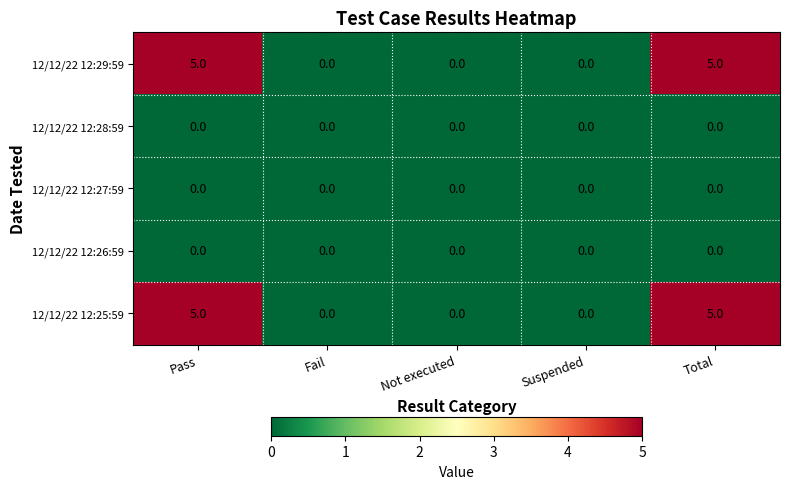

What is the greatest value displayed?

5